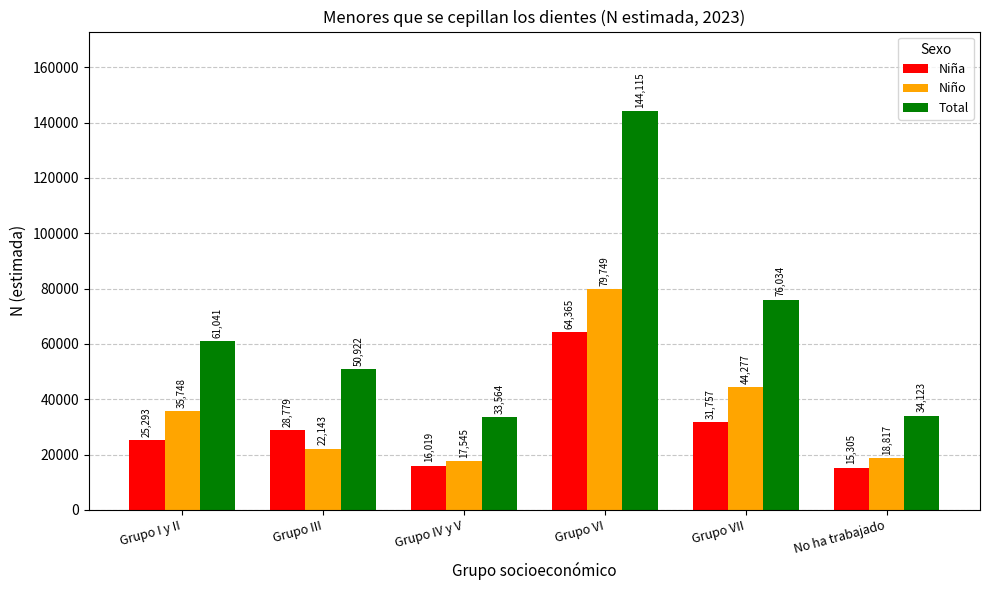

How many groups of bars are there?

6